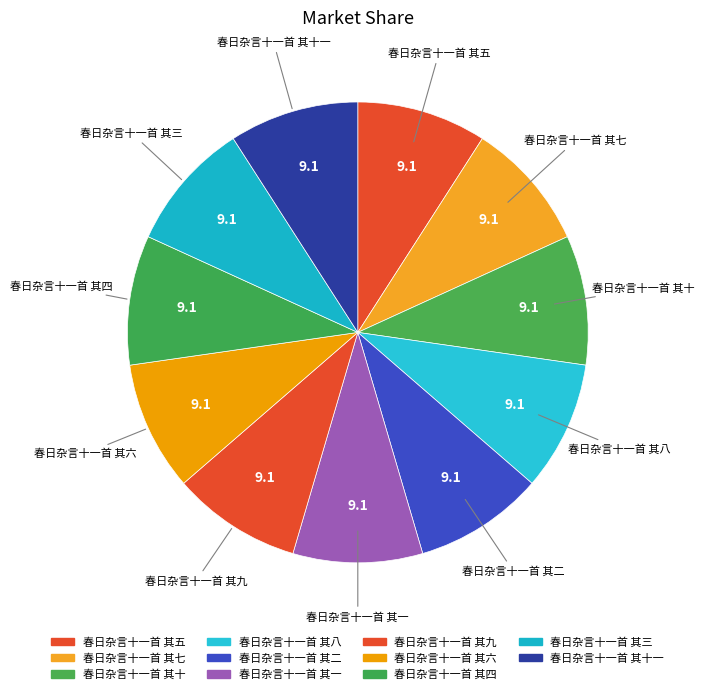

What is the ratio of the value at 春日杂言十一首 其一 to the value at 春日杂言十一首 其九?

1.0